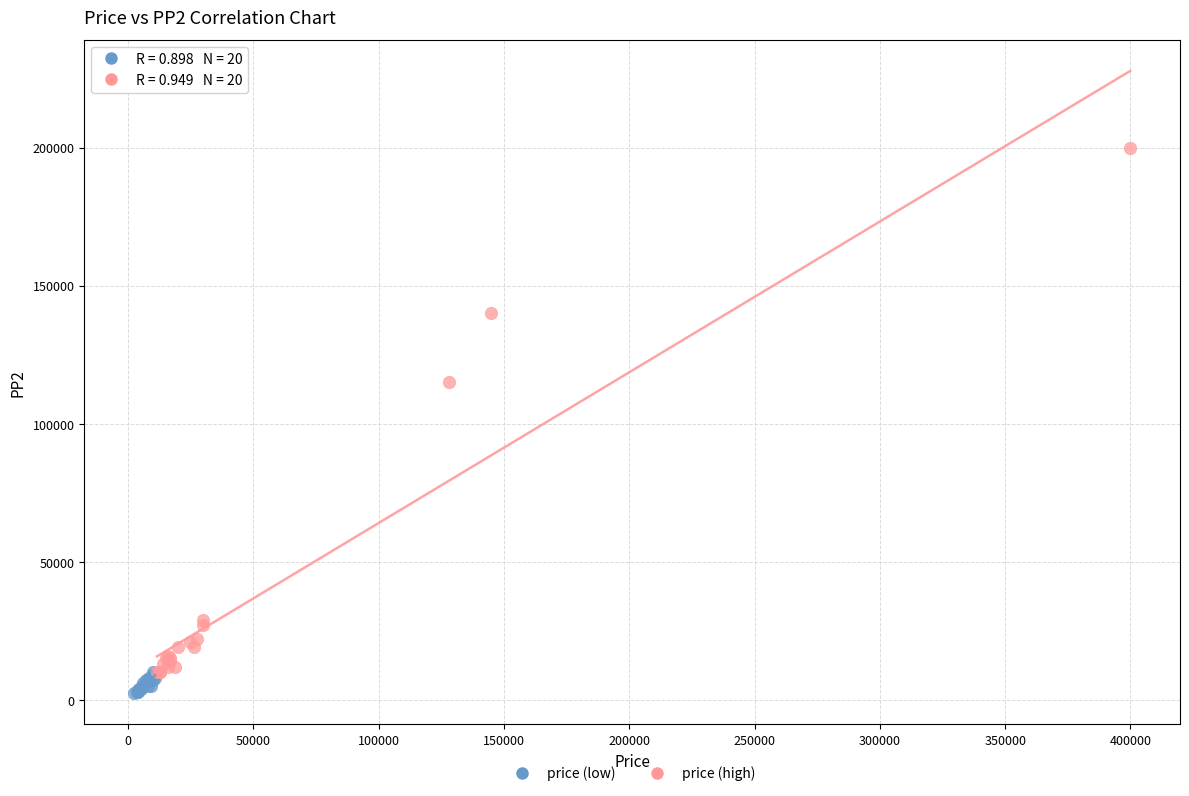

Which series contains the lowest Y value?

price (low)